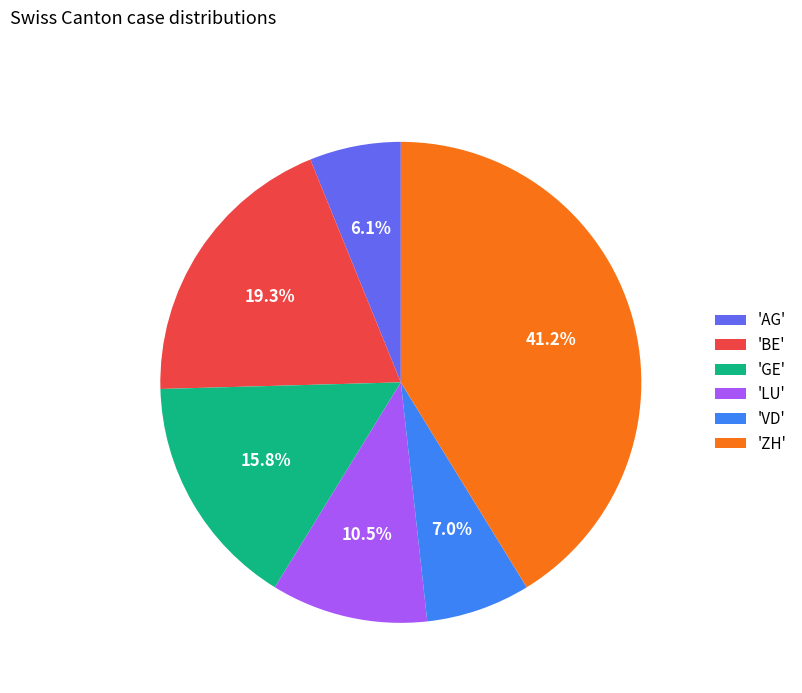

To the nearest percent, what is the average slice percentage?

17%